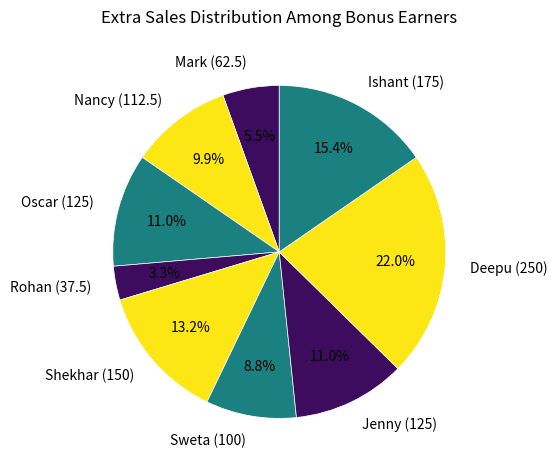

Between Ishant (175) and Nancy (112.5), which is larger?

Ishant (175)